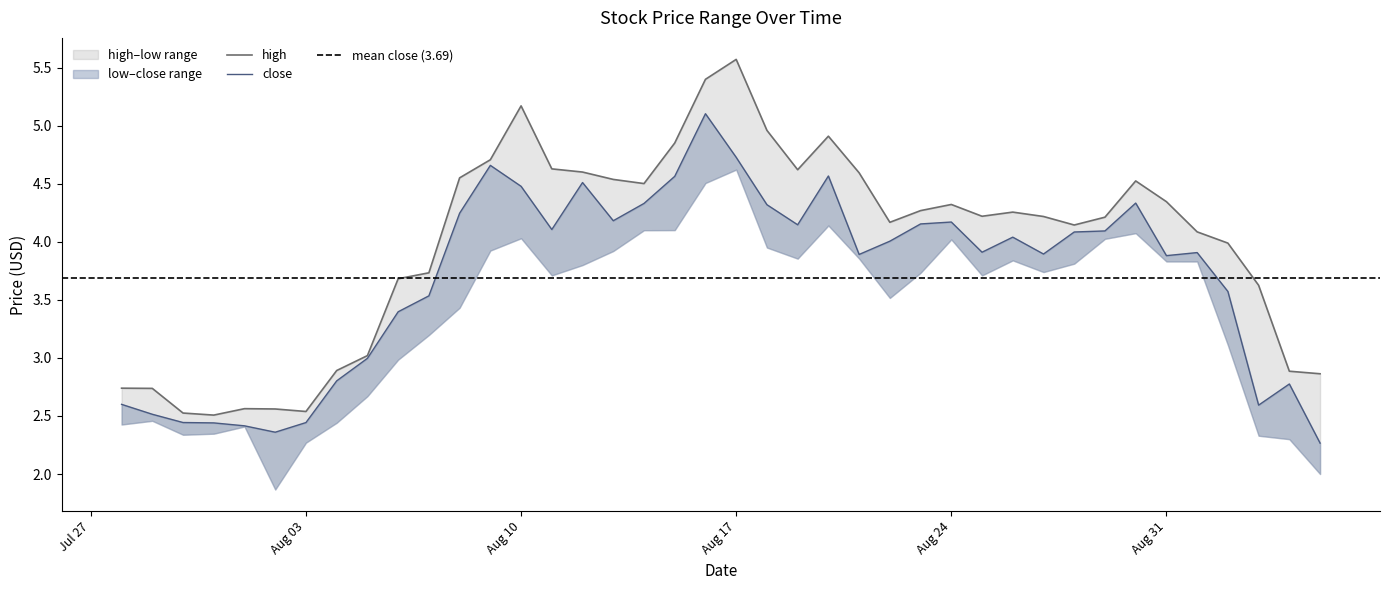

Reading left to right, list all the values displayed in this chart.

high: 2.7	2.7	2.5	2.5	2.6	2.6	2.5	2.9	3.0	3.7	3.7	4.5	4.7	5.2	4.6	4.6	4.5	4.5	4.8	5.4	5.6	5.0	4.6	4.9	4.6	4.2	4.3	4.3	4.2	4.3	4.2	4.1	4.2	4.5	4.3	4.1	4.0	3.6	2.9	2.9
close: 2.6	2.5	2.4	2.4	2.4	2.4	2.4	2.8	3.0	3.4	3.5	4.2	4.7	4.5	4.1	4.5	4.2	4.3	4.6	5.1	4.7	4.3	4.1	4.6	3.9	4.0	4.2	4.2	3.9	4.0	3.9	4.1	4.1	4.3	3.9	3.9	3.6	2.6	2.8	2.3